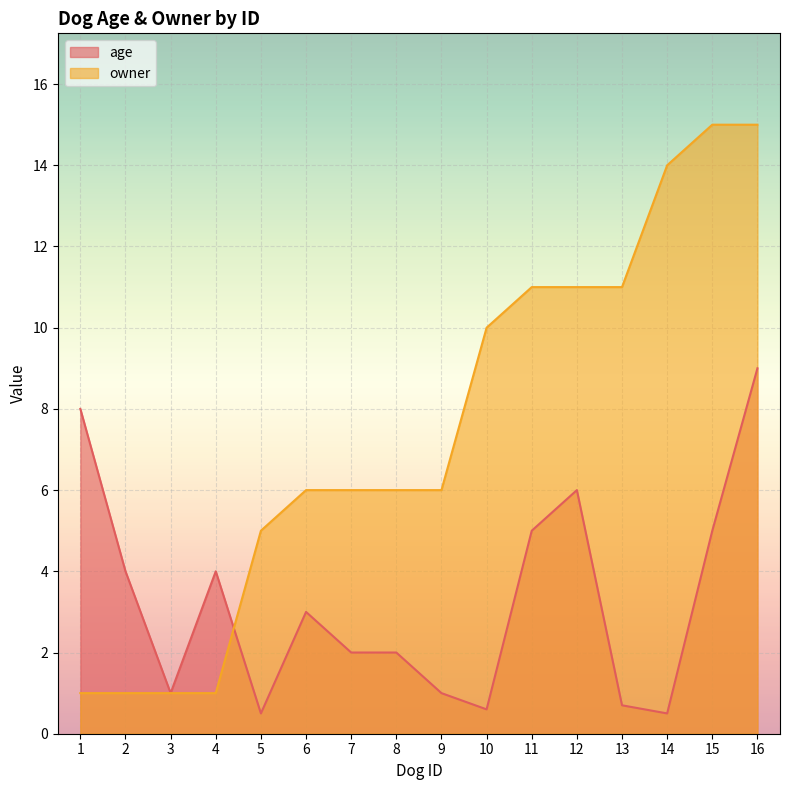

What is the difference between the highest and lowest values at 10?

9.4